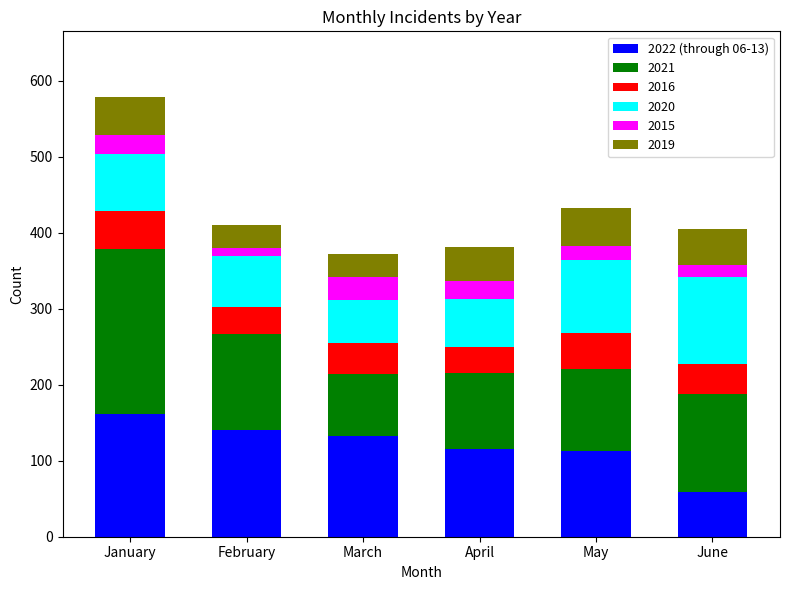

Which category has the highest value in the 2022 (through 06-13) series?

January